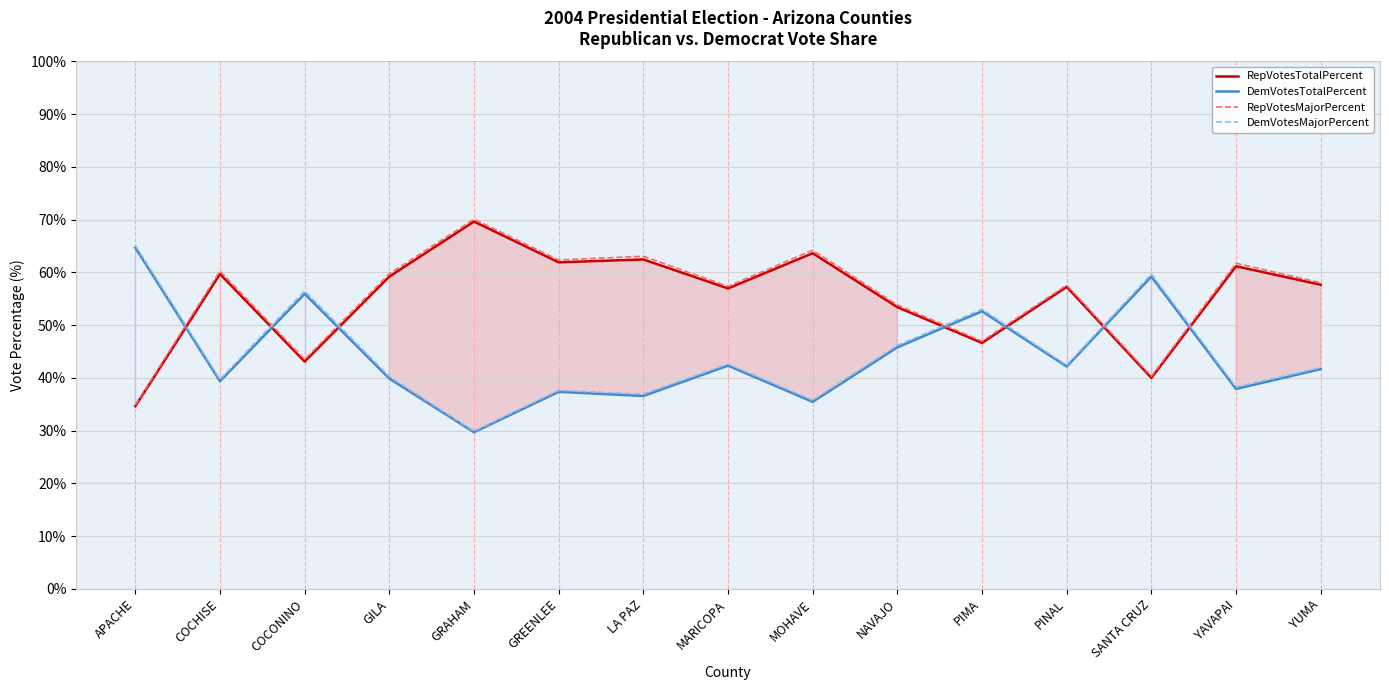

Rank the series at PIMA from highest to lowest value.

DemVotesMajorPercent, DemVotesTotalPercent, RepVotesMajorPercent, RepVotesTotalPercent